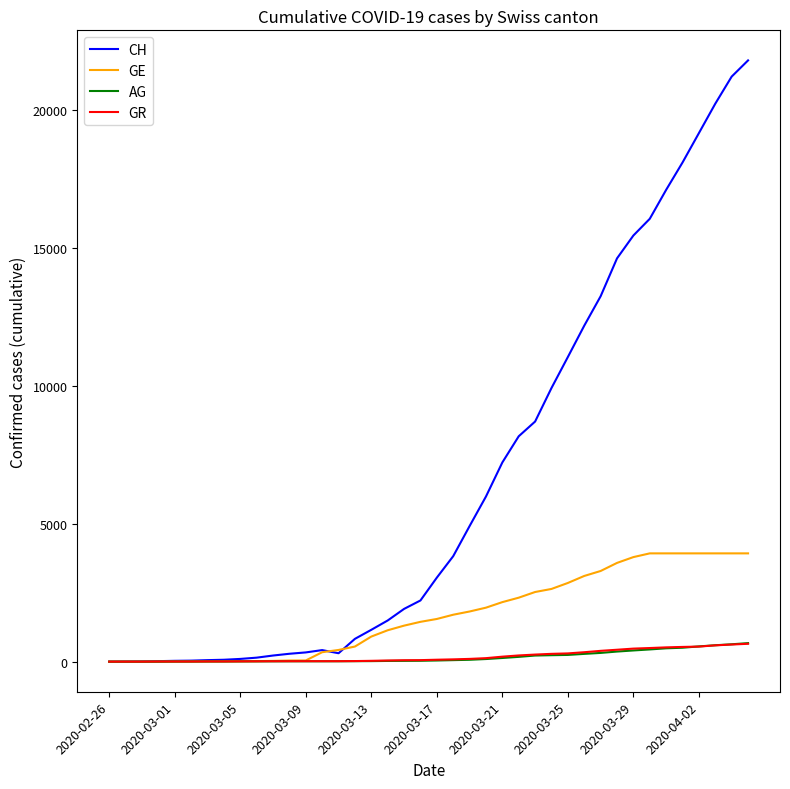

What is the greatest value displayed?

21806